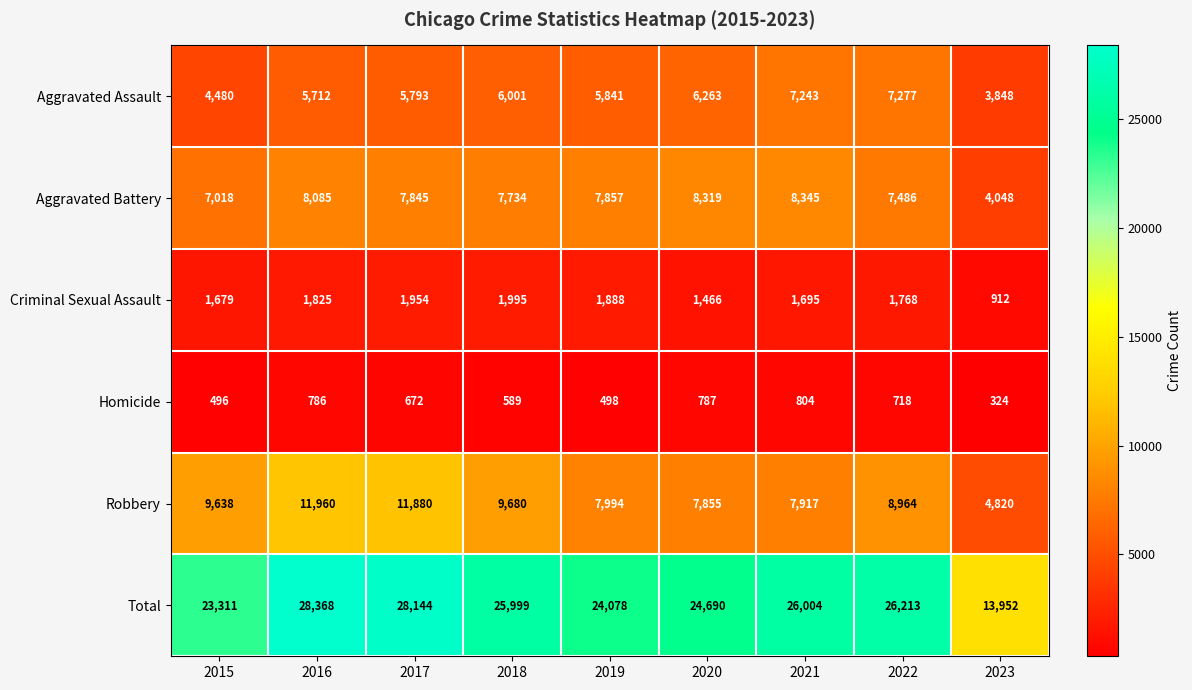

What is the highest value of the Aggravated Battery series?

8345